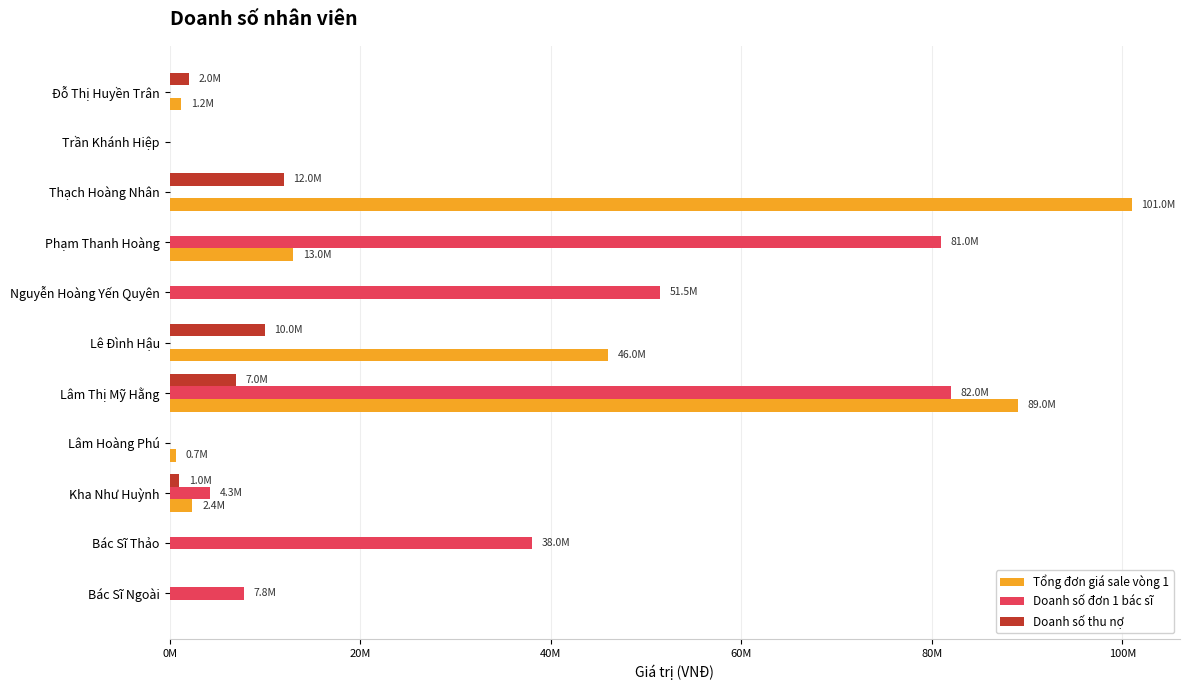

Which series has the largest total across all categories?

Doanh số đơn 1 bác sĩ